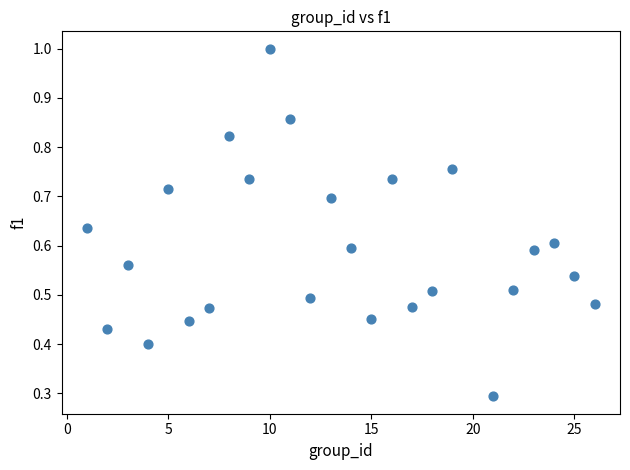

What Y value in the scatter plot is closest to 0?

0.3